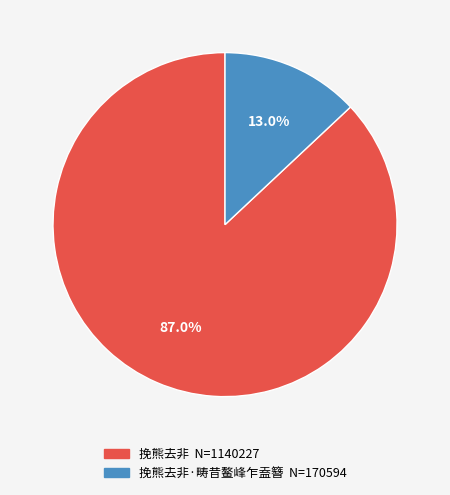

Does any single category account for the majority?

Yes